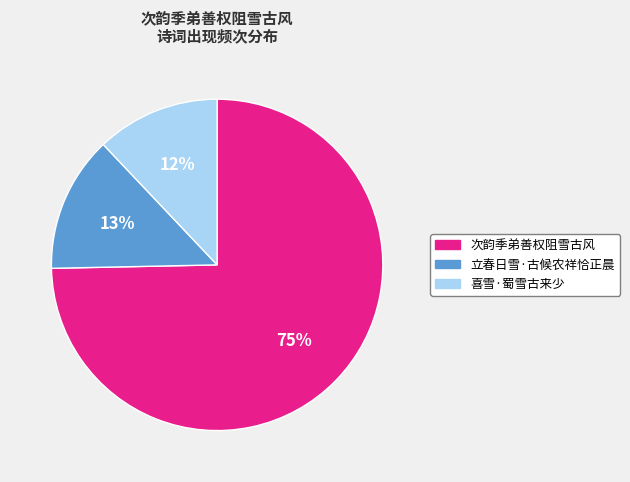

To the nearest percent, what is the combined percentage of 次韵季弟善权阻雪古风 and 喜雪·蜀雪古来少?

87%